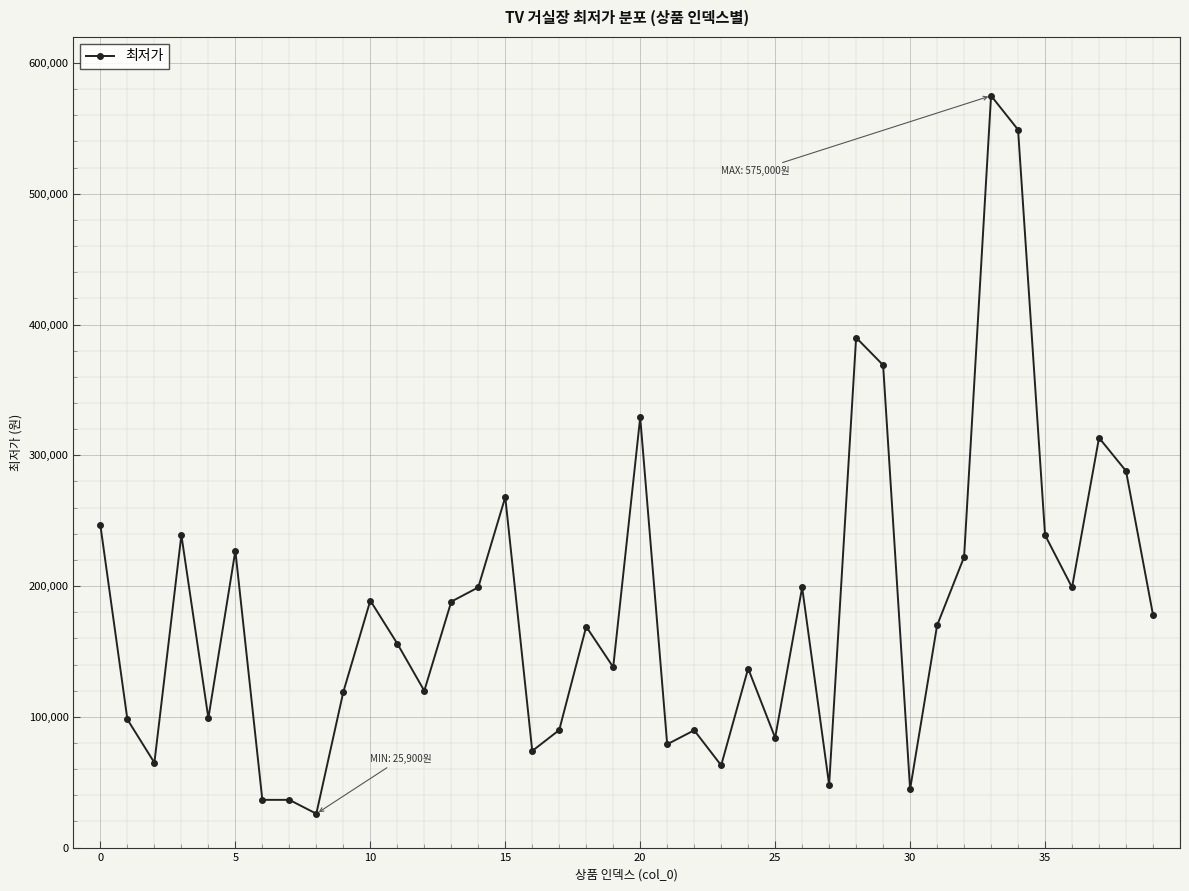

What is the value of the 33rd point from the left?

222200